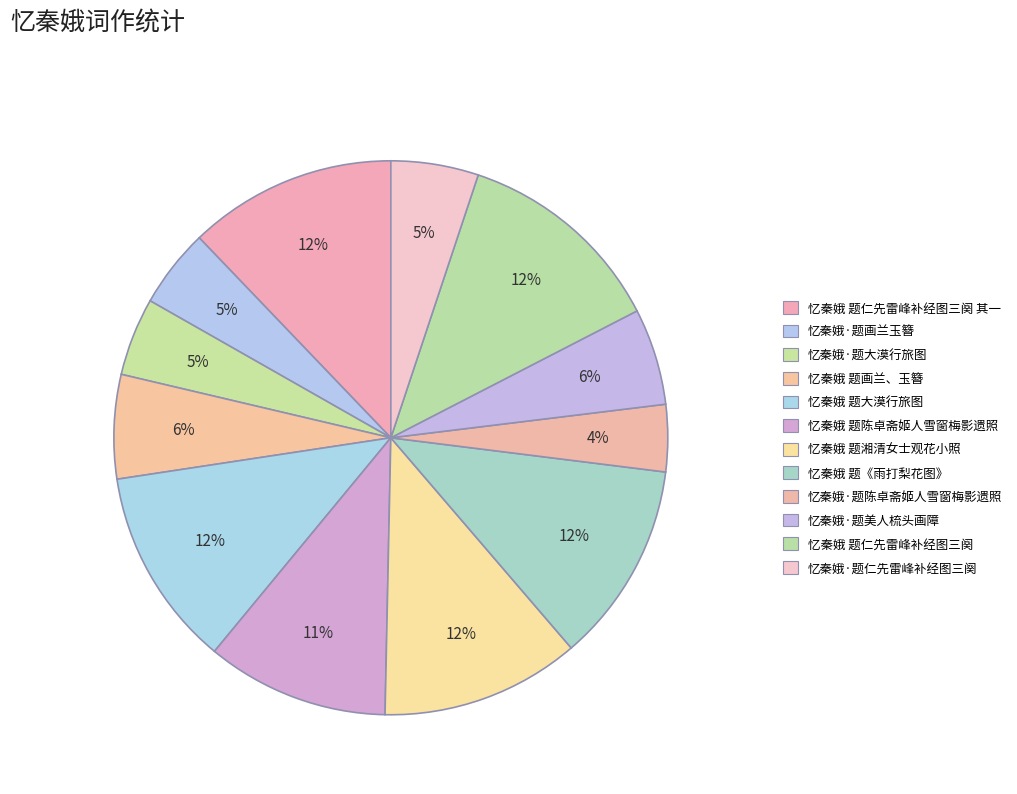

How much of the chart is everything except 忆秦娥 题湘清女士观花小照?

88.4%